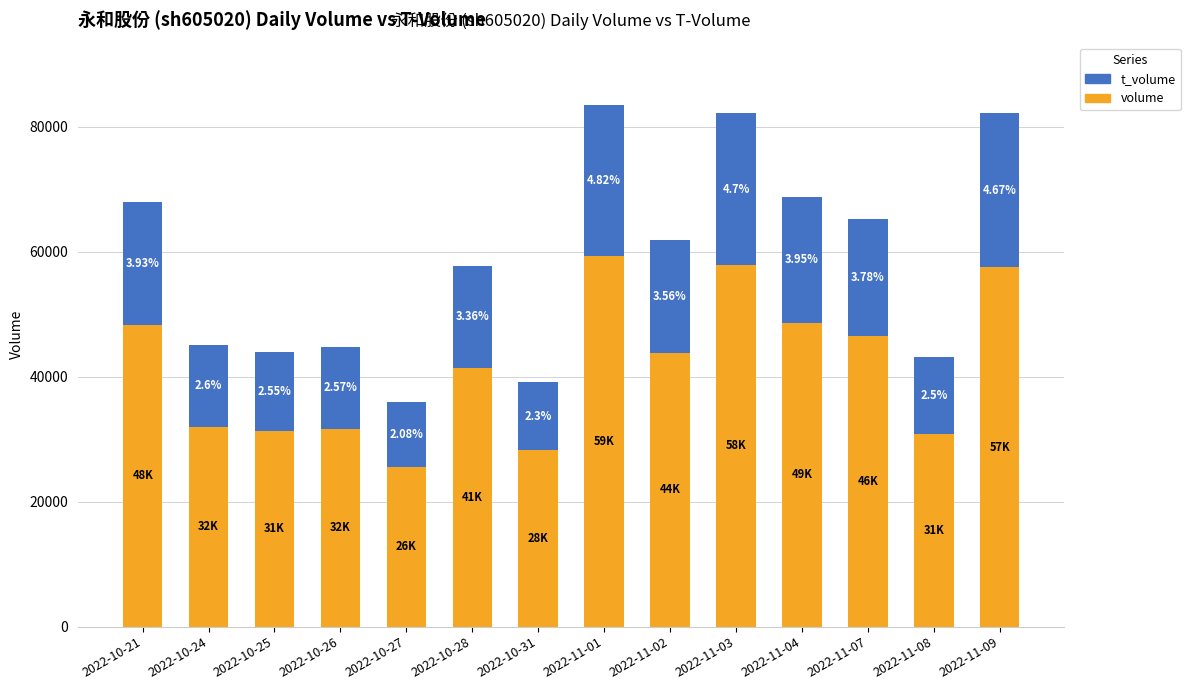

At which label does volume reach its minimum?

2022-10-27